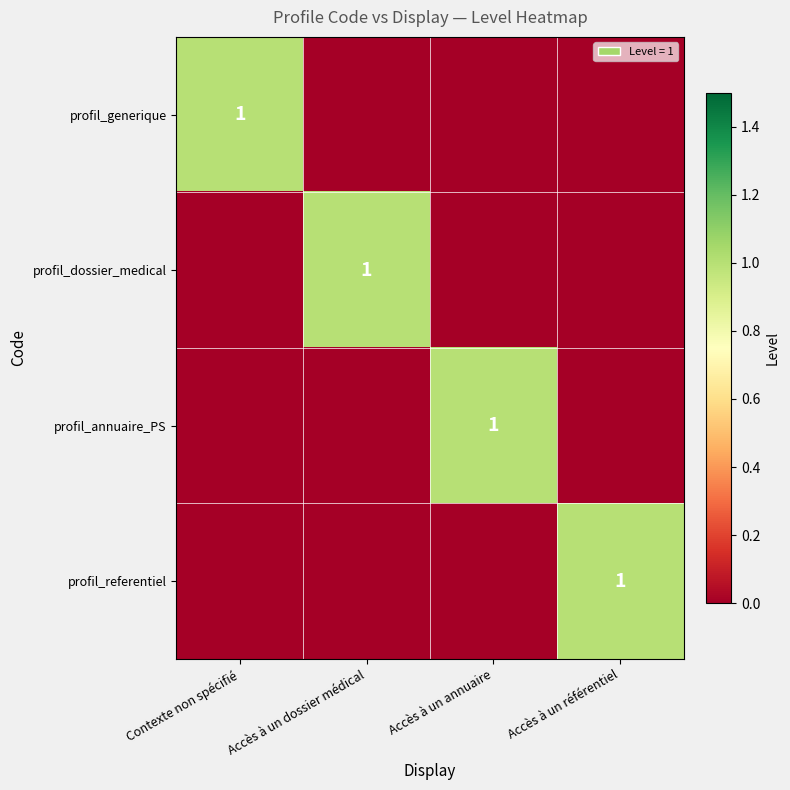

At which category is the sum across all series the highest?

Contexte non spécifié